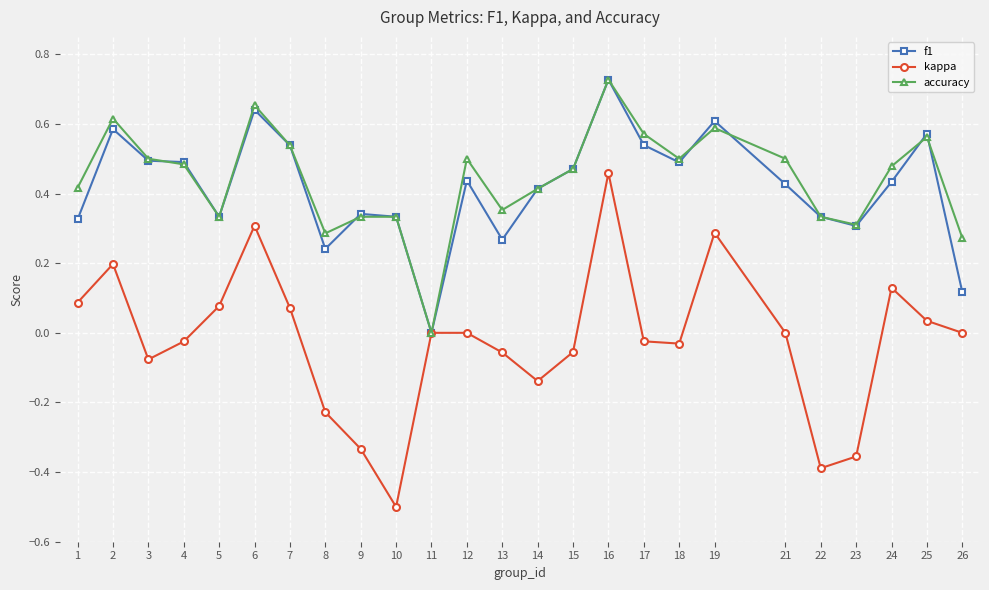

True or false: f1 has a value of 0.2 at 2.

False